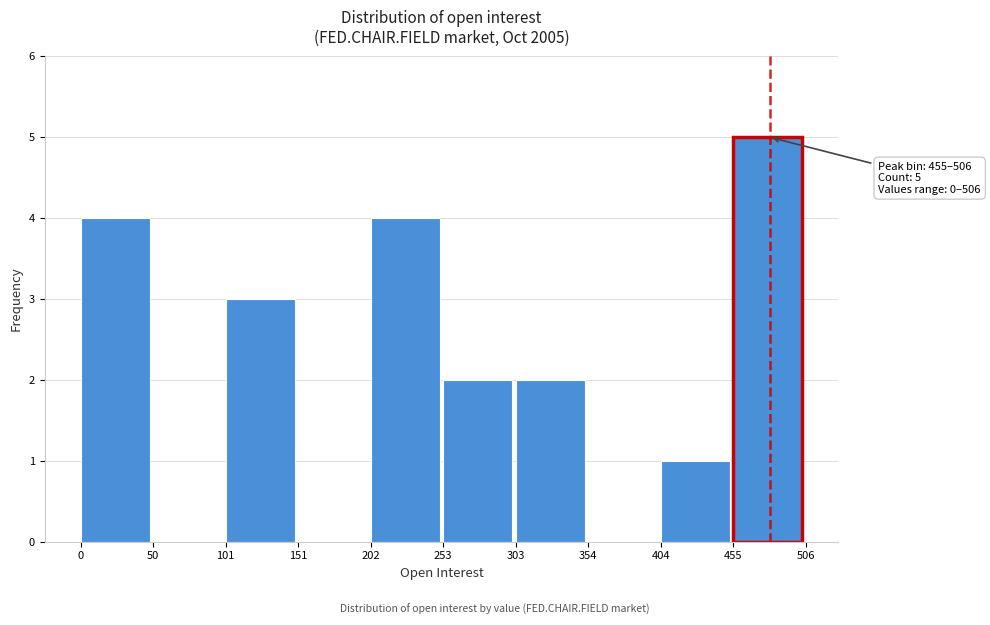

Which range on the x-axis has the tallest bar?

455 to 506